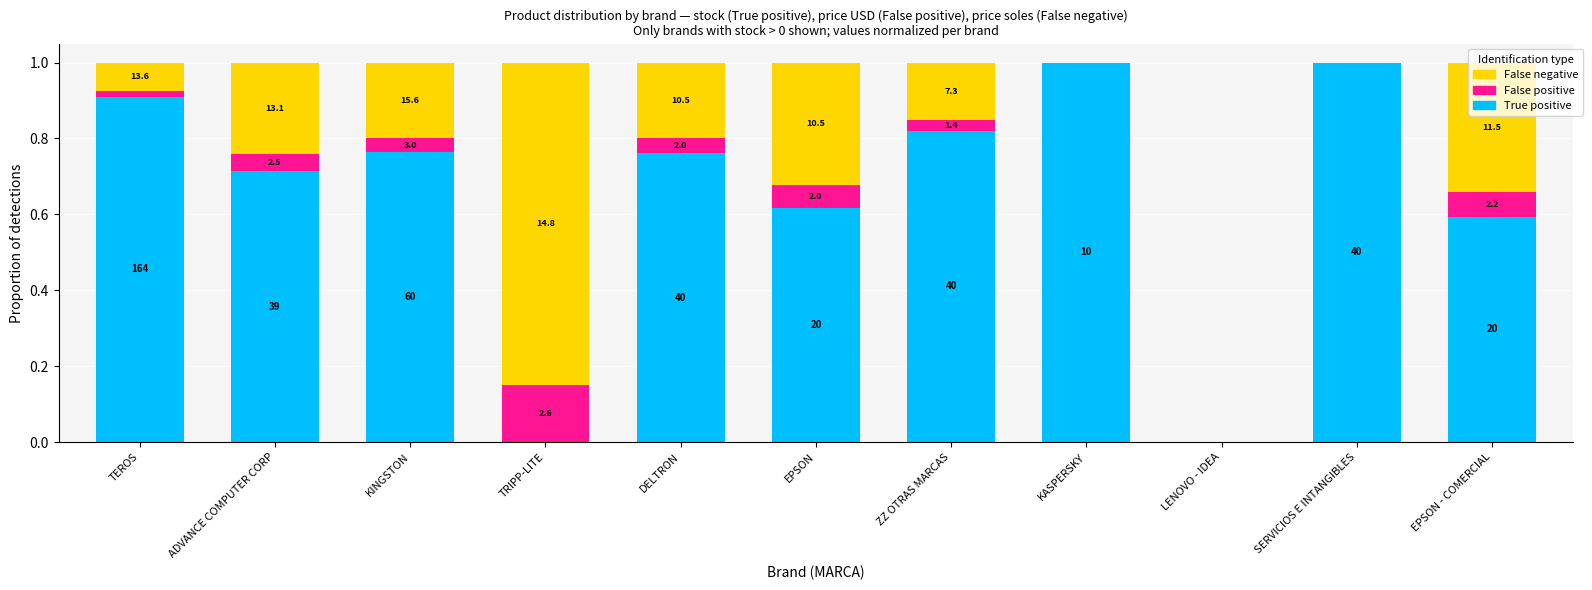

At ADVANCE COMPUTER CORP, list the series in order from smallest to largest.

False positive, False negative, True positive